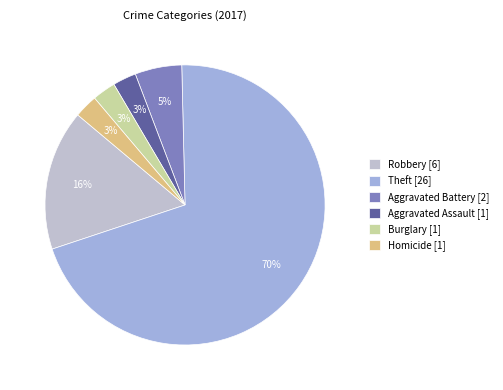

To the nearest percent, what is the average slice percentage?

17%